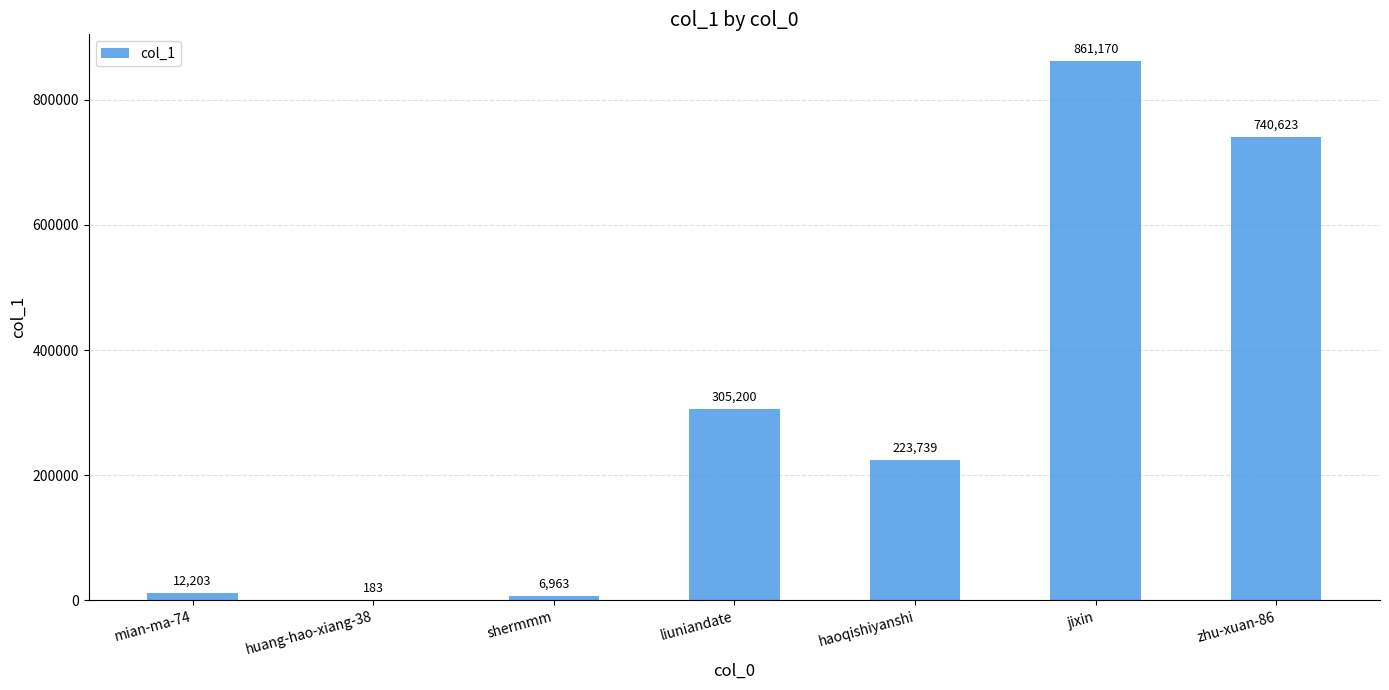

At which category does the chart reach its peak across all series?

jixin